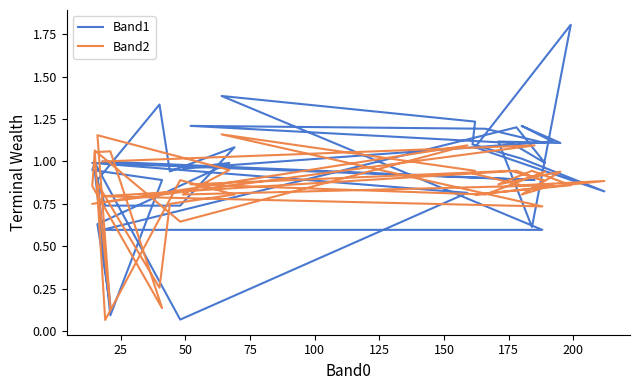

Reading left to right, extract all data points from this chart.

Band1: 1.0	0.9	1.0	0.8	0.1	1.0	0.9	0.9	0.1	0.9	0.7	0.7	1.1	0.9	1.3	0.9	0.2	0.6	1.0	1.0	1.1	1.2	1.1	1.1	0.6	1.8	1.1	0.8	1.0	1.1	1.2	1.4	0.6	0.6	1.2	1.0	1.1	1.2	1.2	1.1
Band2: 1.0	1.1	0.8	1.1	0.6	1.1	0.9	0.1	1.1	1.1	0.1	0.9	0.8	0.8	0.3	0.9	0.1	1.2	0.9	0.8	0.9	0.8	0.9	0.9	0.9	0.9	0.8	0.9	0.9	0.9	0.9	1.2	0.7	0.8	0.9	0.9	0.9	0.9	0.8	0.9